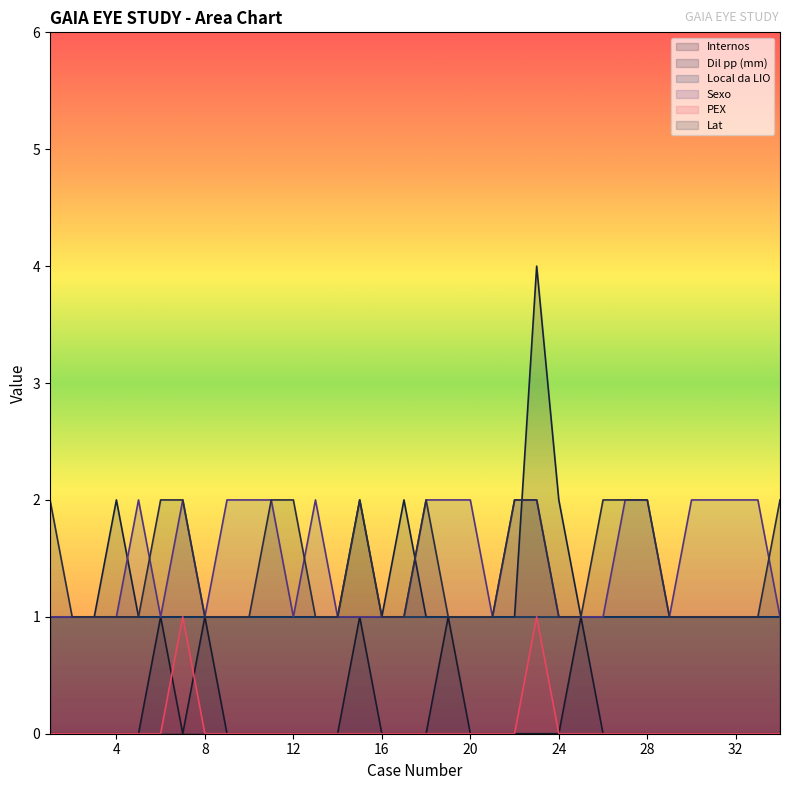

At which category is the sum across all series the highest?

23